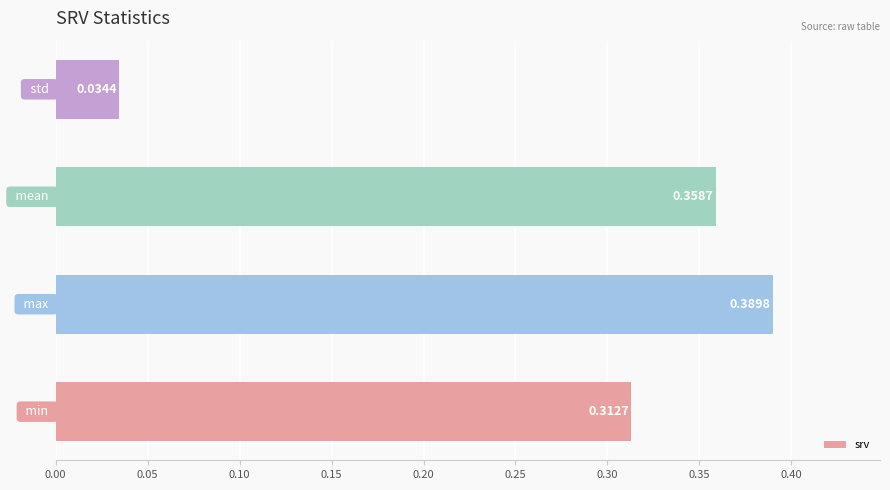

How many bars are there in total?

4